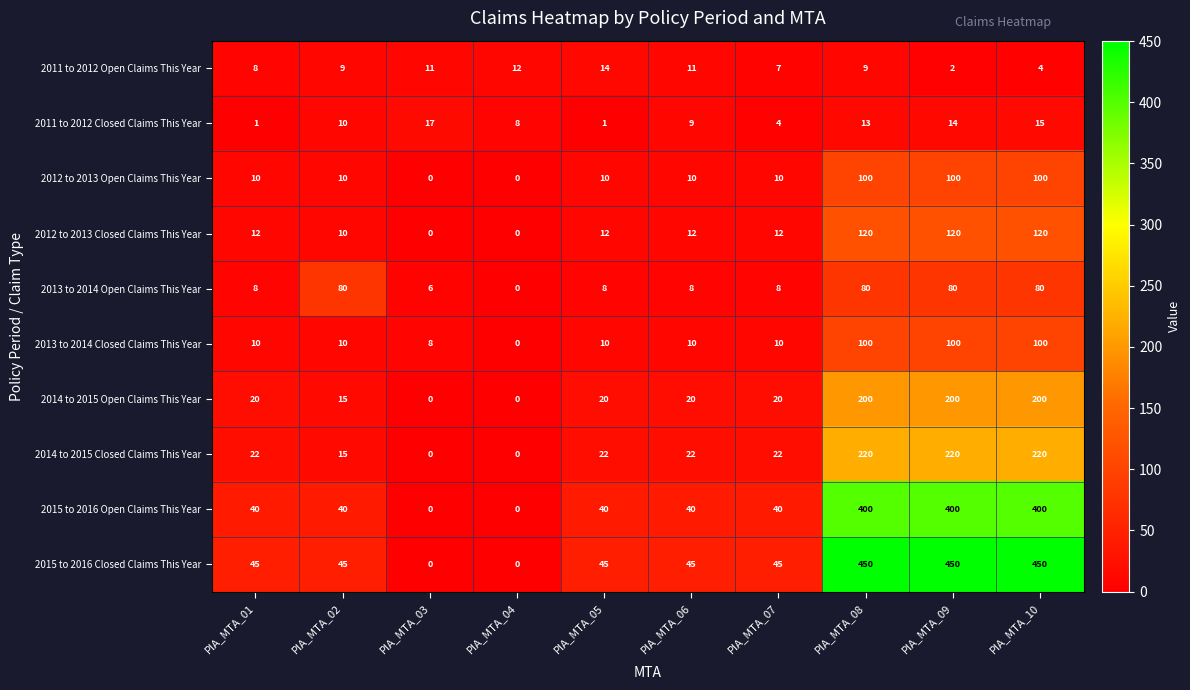

Is it true that 2015 to 2016 Closed Claims This Year equals 45 at PIA_MTA_02?

True